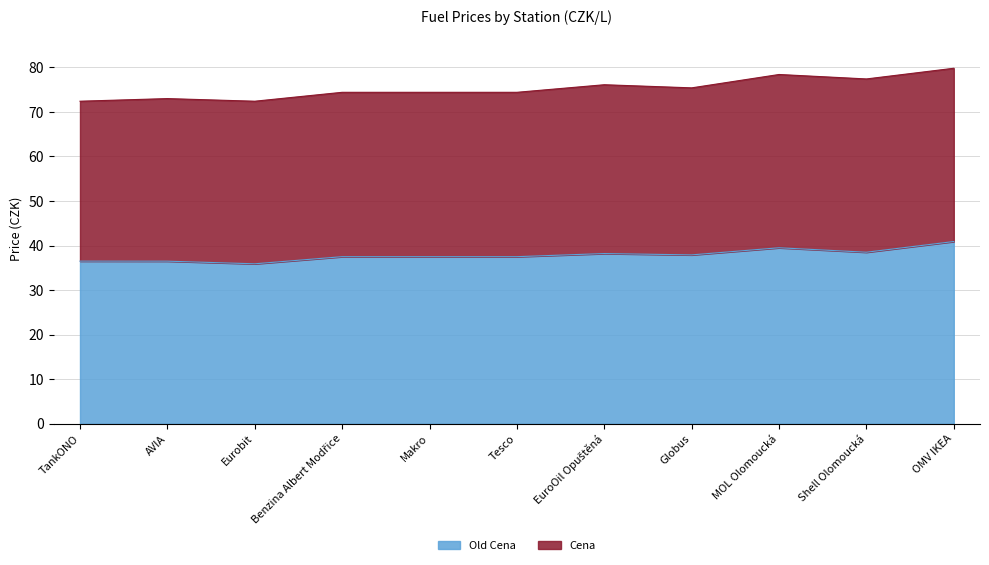

Is it true that the value at Shell Olomoucká is 38.5?

True